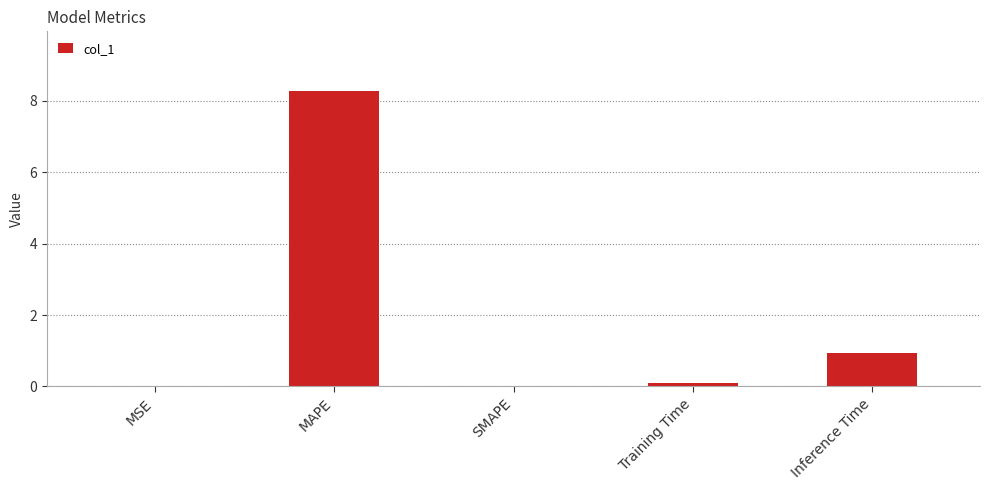

What value does the data have at MAPE?

8.3